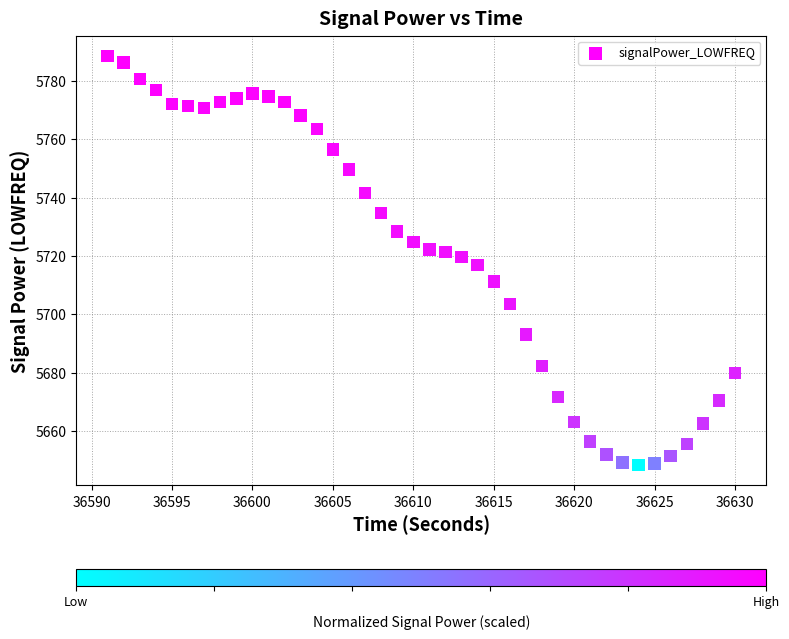

What is the range of Y values (max minus min)?

140.2